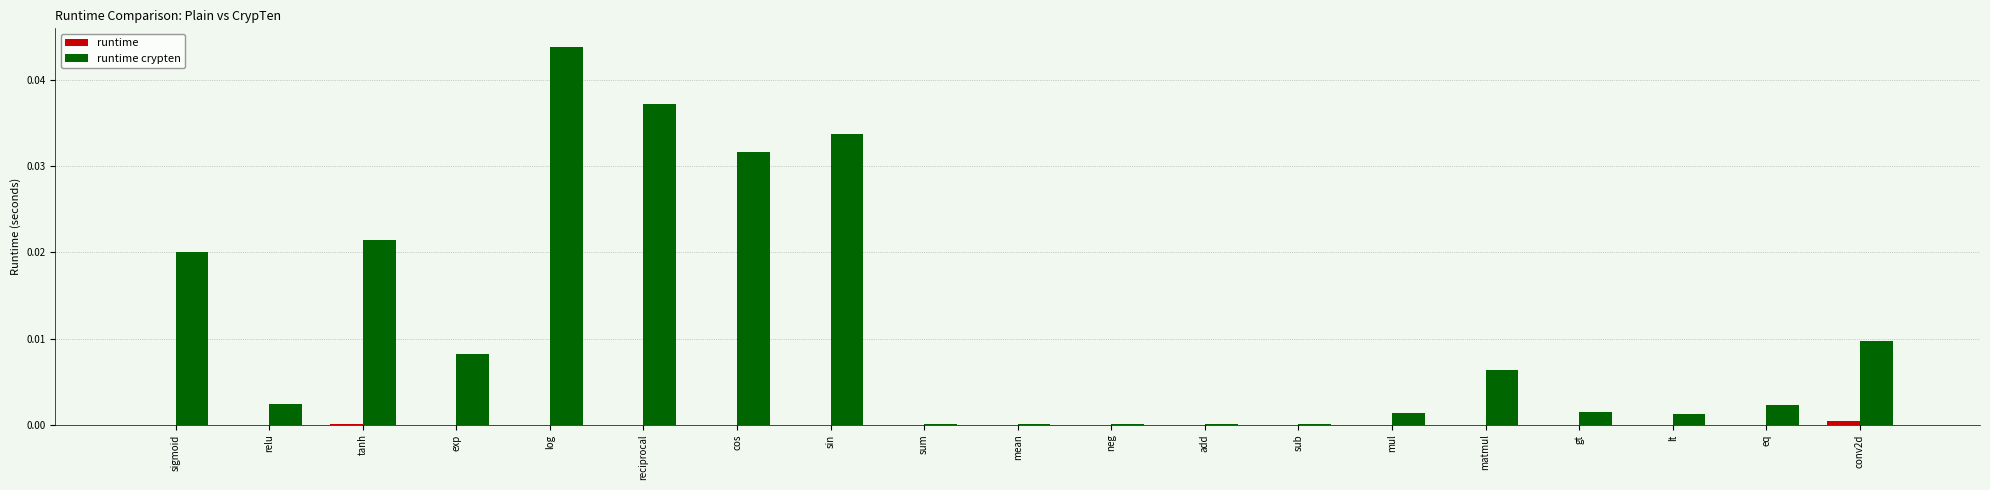

At which category is the sum across all series the highest?

log